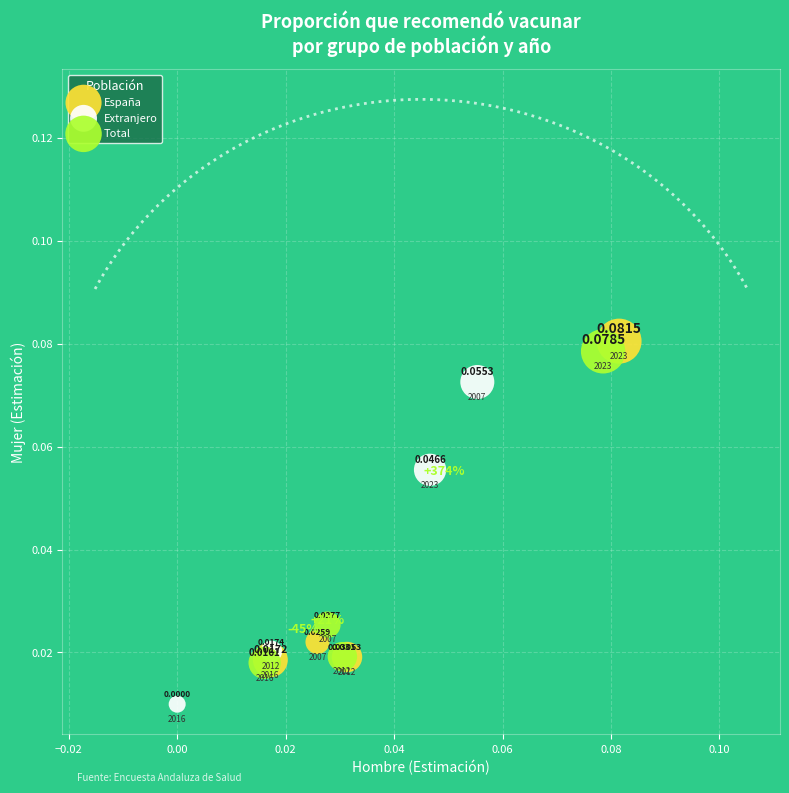

Which series reaches the minimum Y coordinate?

Extranjero